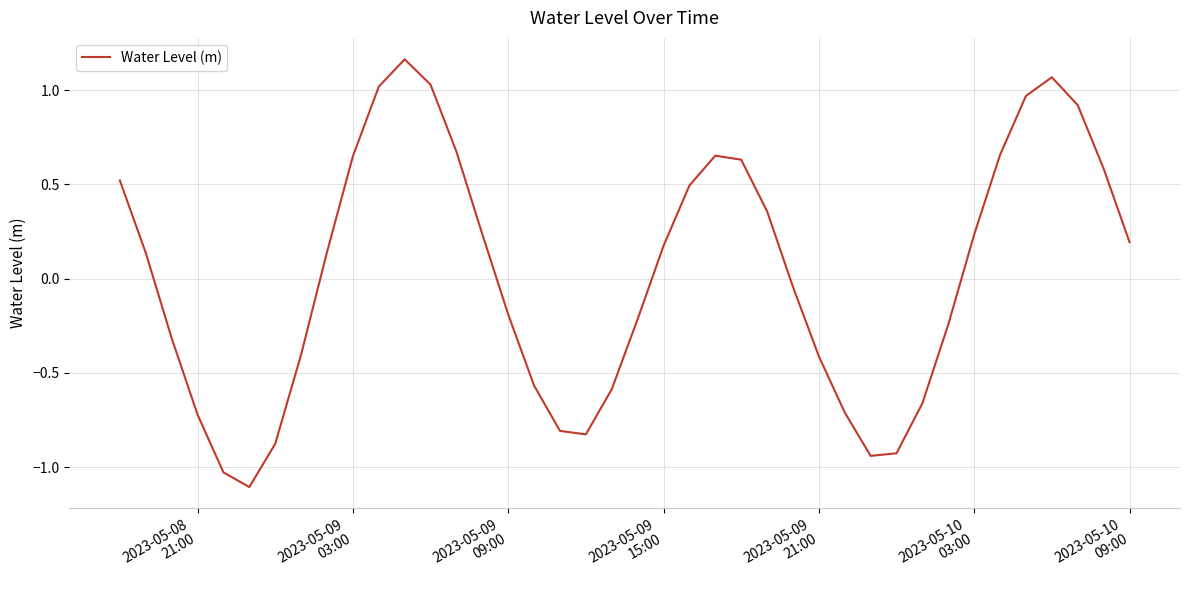

What is the minimum value shown in the chart?

-1.1